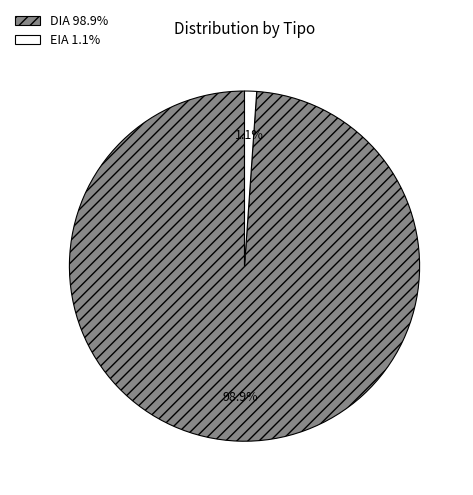

To the nearest percent, what percentage of the pie is EIA?

1%